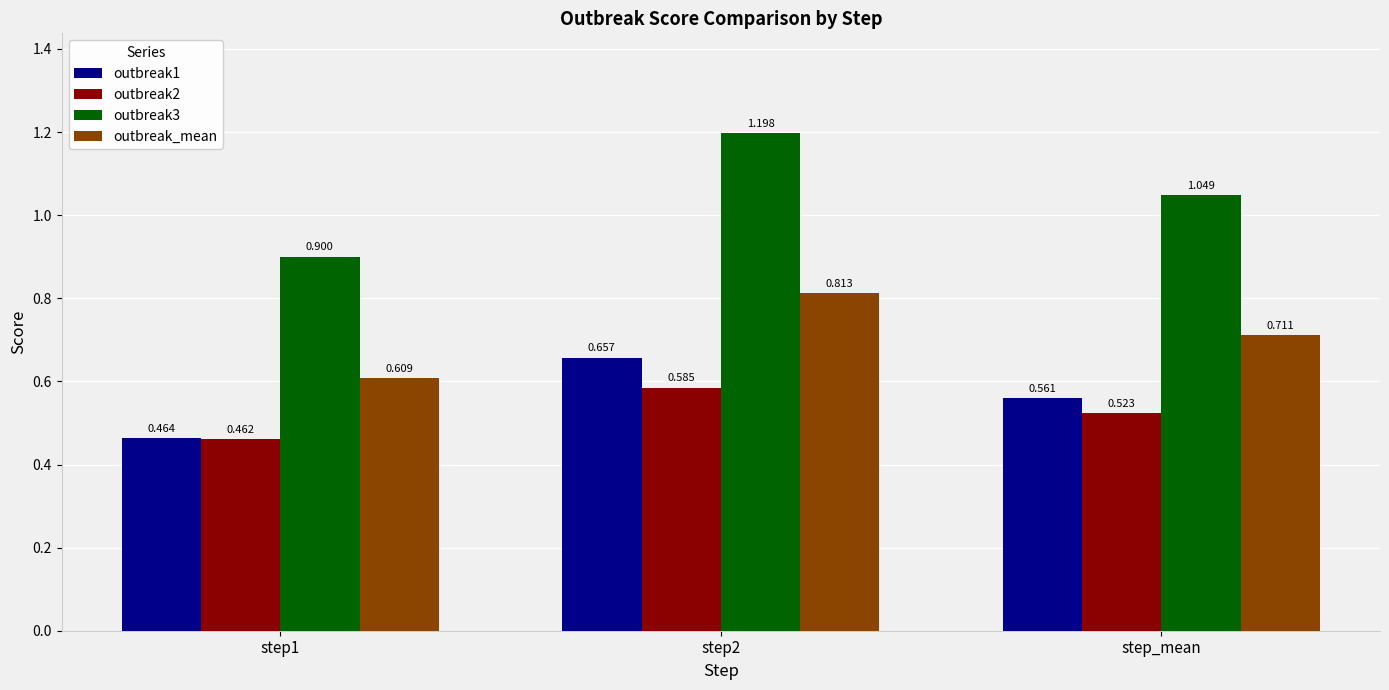

List the series in order of their peak value, lowest first.

outbreak2, outbreak1, outbreak_mean, outbreak3